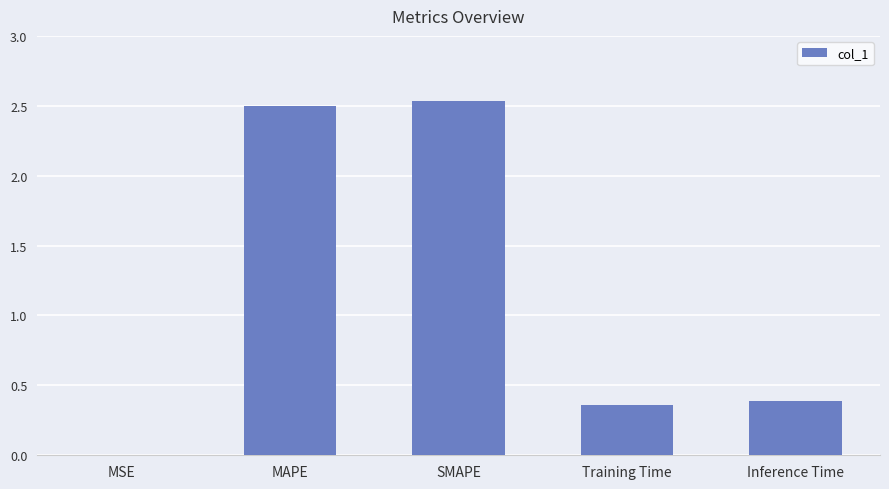

What is the sum of all values?

5.8